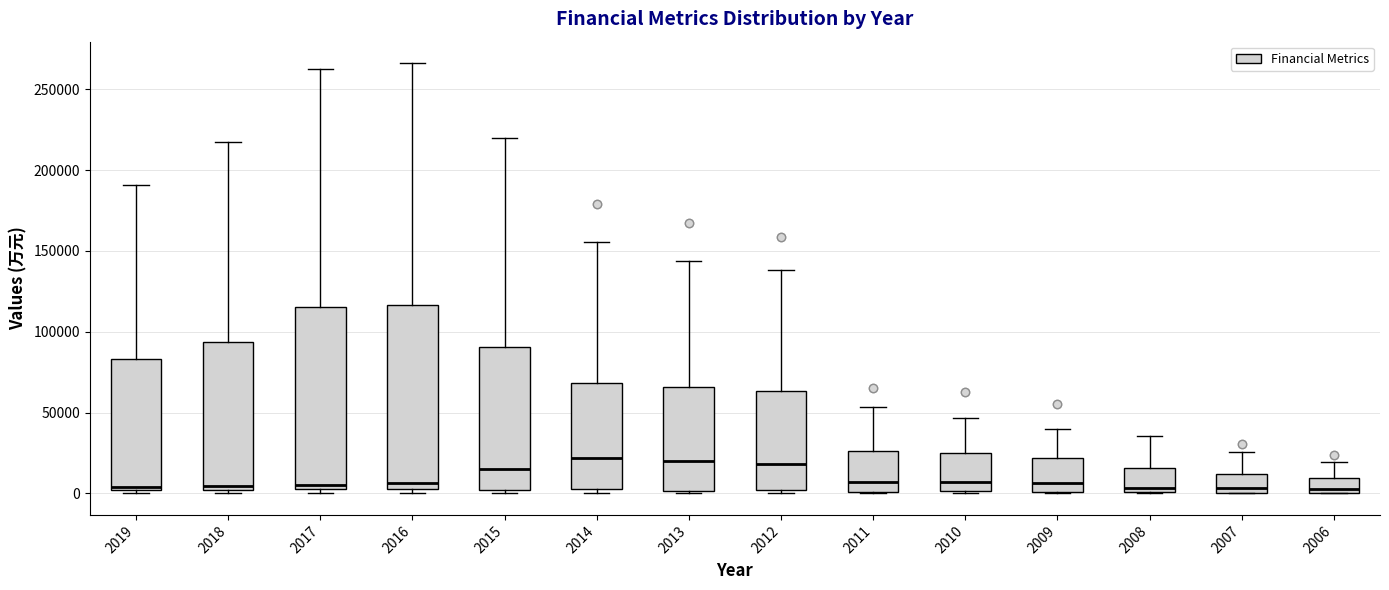

Reading left to right, read every box against the y-axis: the position of its median line, the range the box covers, and the ends of its whiskers. The values are not printed on the chart, so give them approximately, as read against the axis.

2019: median 5000, box 0 to 85000, whiskers 0 (just below the box's lower edge) to 190000
2018: median 5000, box 0 to 95000, whiskers 0 (just below the box's lower edge) to 215000
2017: median 5000 (just above the box's lower edge), box 5000 to 115000, whiskers 0 to 260000
2016: median 5000, box 0 to 115000, whiskers 0 (just below the box's lower edge) to 265000
2015: median 15000, box 0 to 90000, whiskers 0 (just below the box's lower edge) to 220000
2014: median 20000, box 5000 to 70000, whiskers 0 to 155000
2013: median 20000, box 0 to 65000, whiskers 0 (just below the box's lower edge) to 145000
2012: median 20000, box 0 to 65000, whiskers 0 (just below the box's lower edge) to 140000
2011: median 5000, box 0 to 25000, whiskers 0 to 55000
2010: median 5000, box 0 to 25000, whiskers 0 to 45000
2009: median 5000, box 0 to 20000, whiskers 0 to 40000
2008: median 5000, box 0 to 15000, whiskers 0 to 35000
2007: median 5000, box 0 to 10000, whiskers 0 to 25000
2006: median 0 (just above the box's lower edge), box 0 to 10000, whiskers 0 to 20000